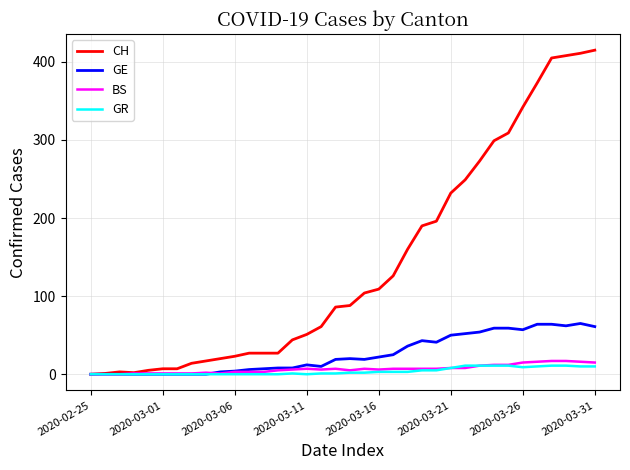

What is the maximum value for GE?

65